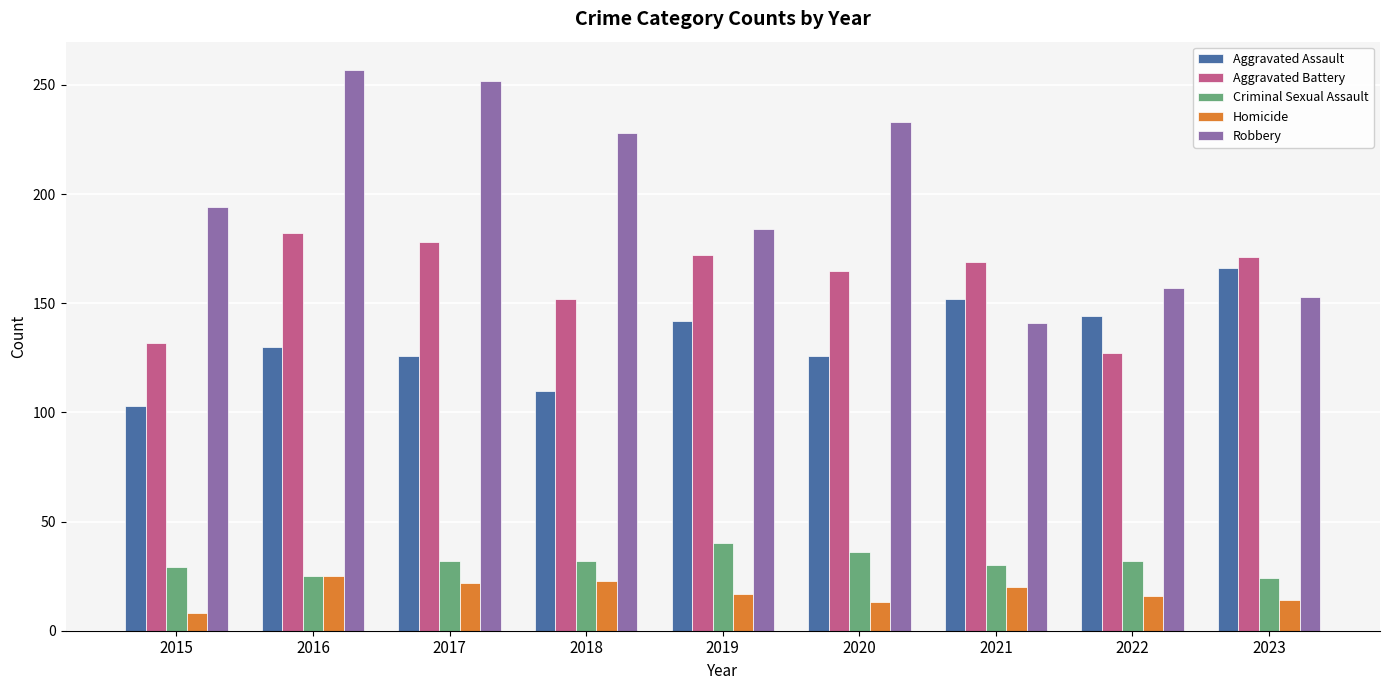

True or false: Aggravated Assault has a value of 126 at 2017.

True